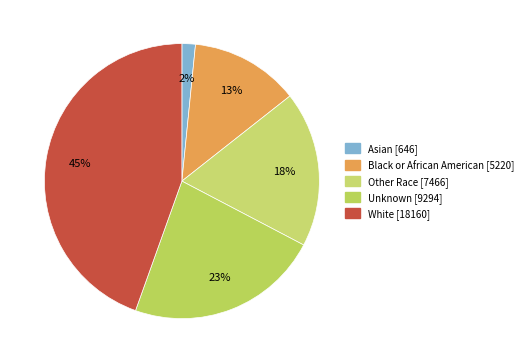

To the nearest percent, what percentage of the pie is Other Race?

18%